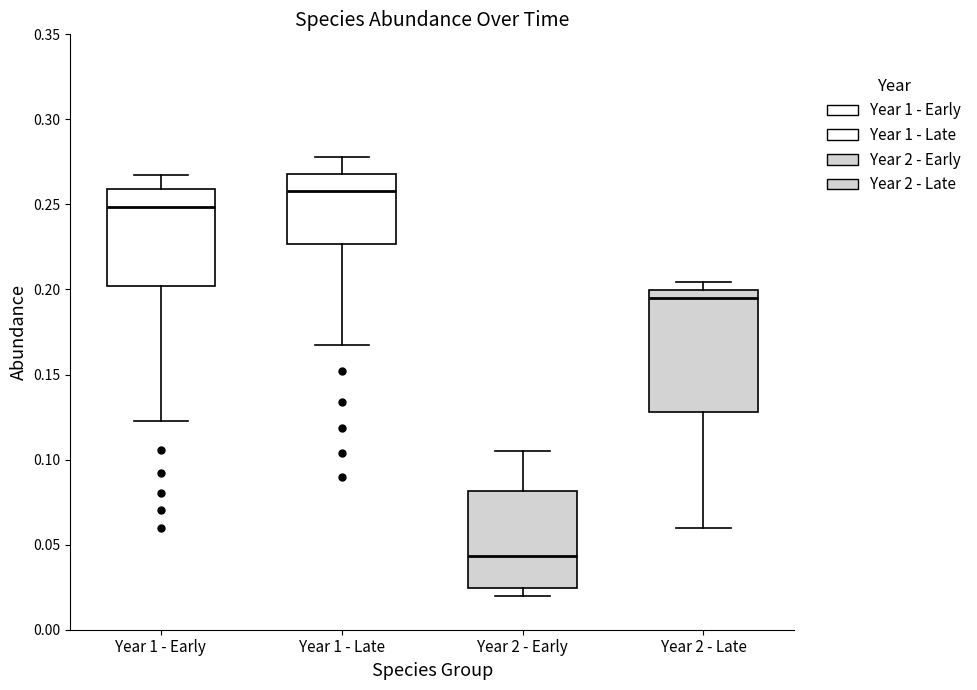

Where does the median line of the box for Year 1 - Early sit on the y-axis? The values are not printed on the chart, so give them approximately, as read against the axis.

0.250